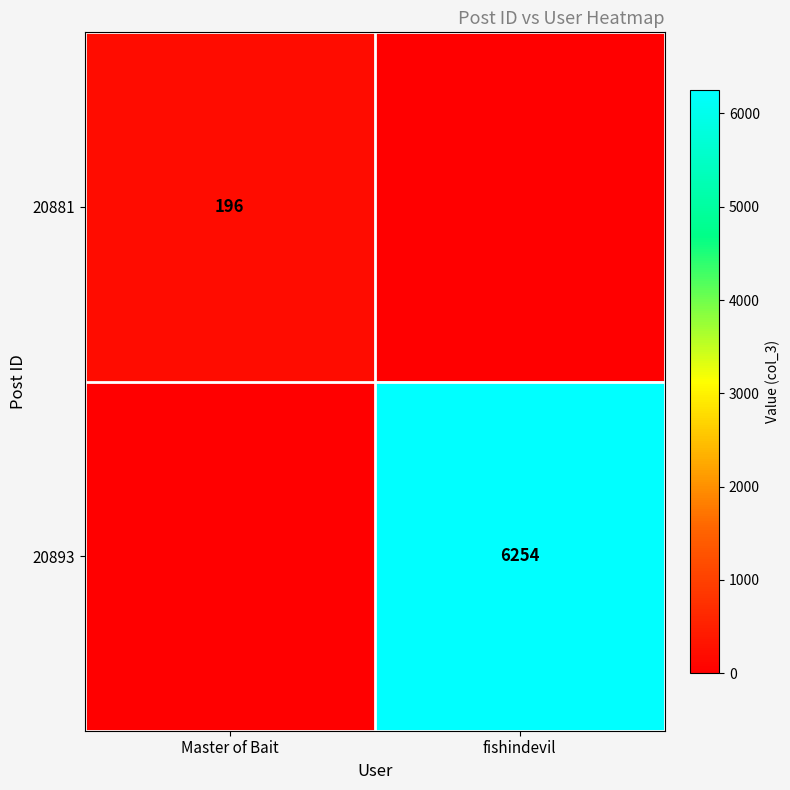

True or false: 20881 has a value of 105 at Master of Bait.

False